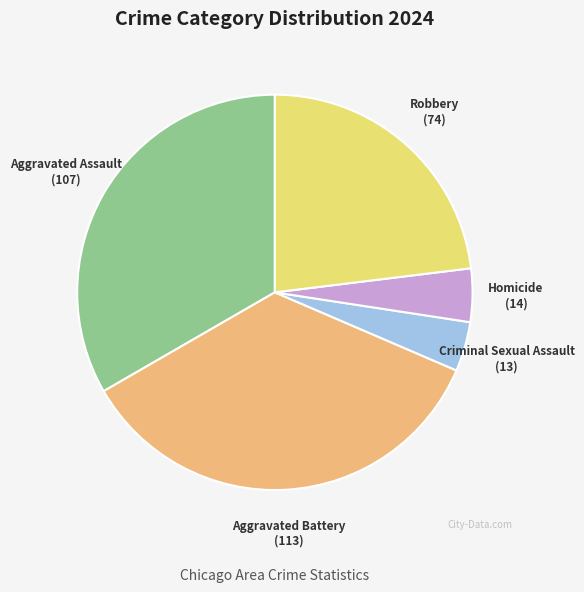

Do Criminal Sexual Assault and Aggravated Battery together represent more than half of the pie?

No